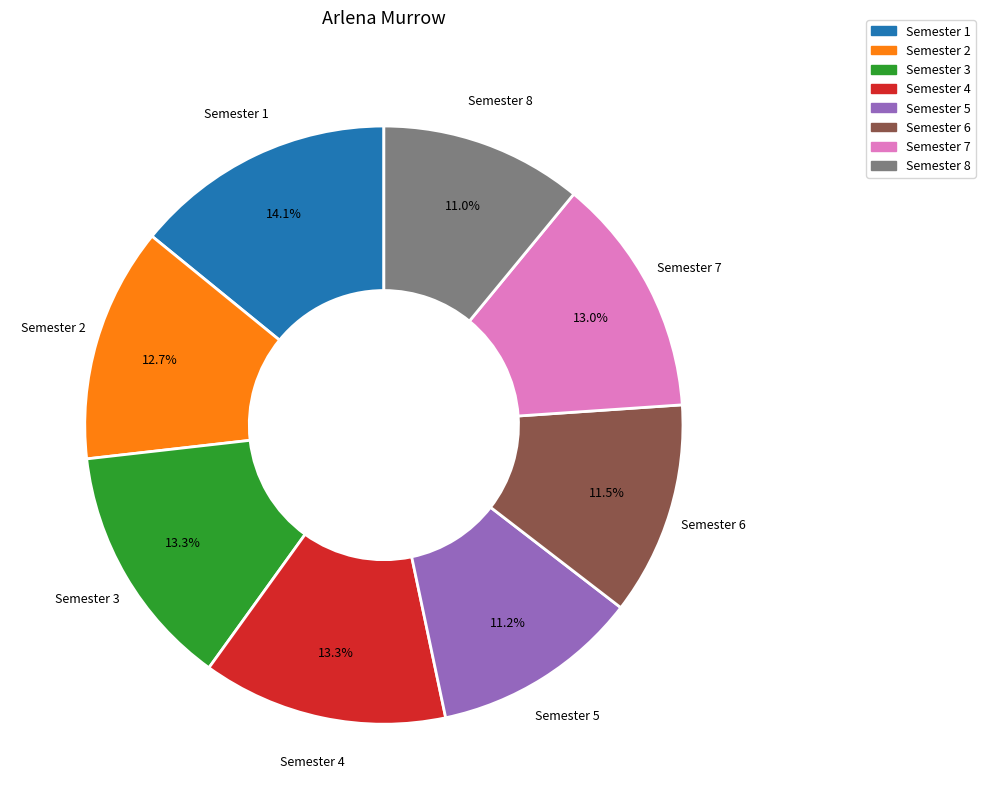

To the nearest percent, what is the combined percentage of Semester 2 and Semester 4?

26%